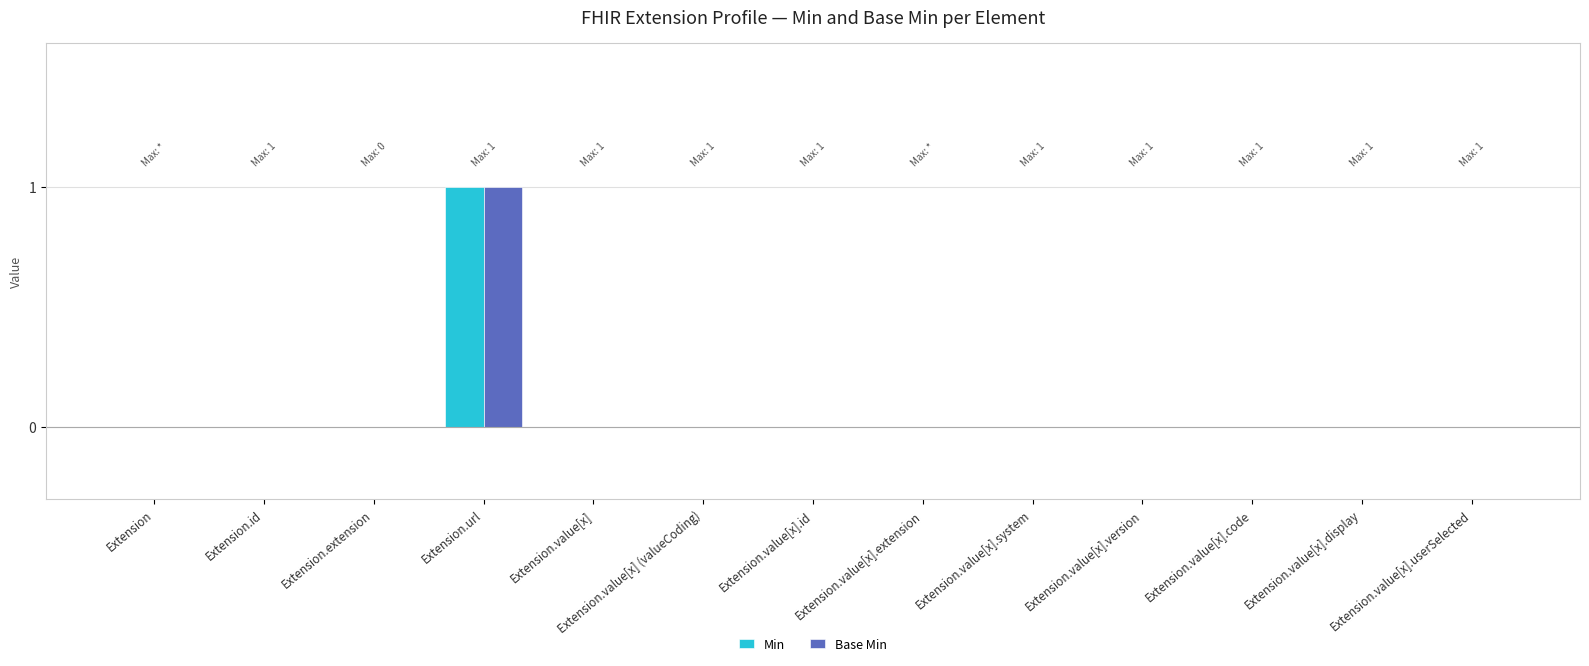

The Base Min series shows 0 at Extension.id. True or false?

True